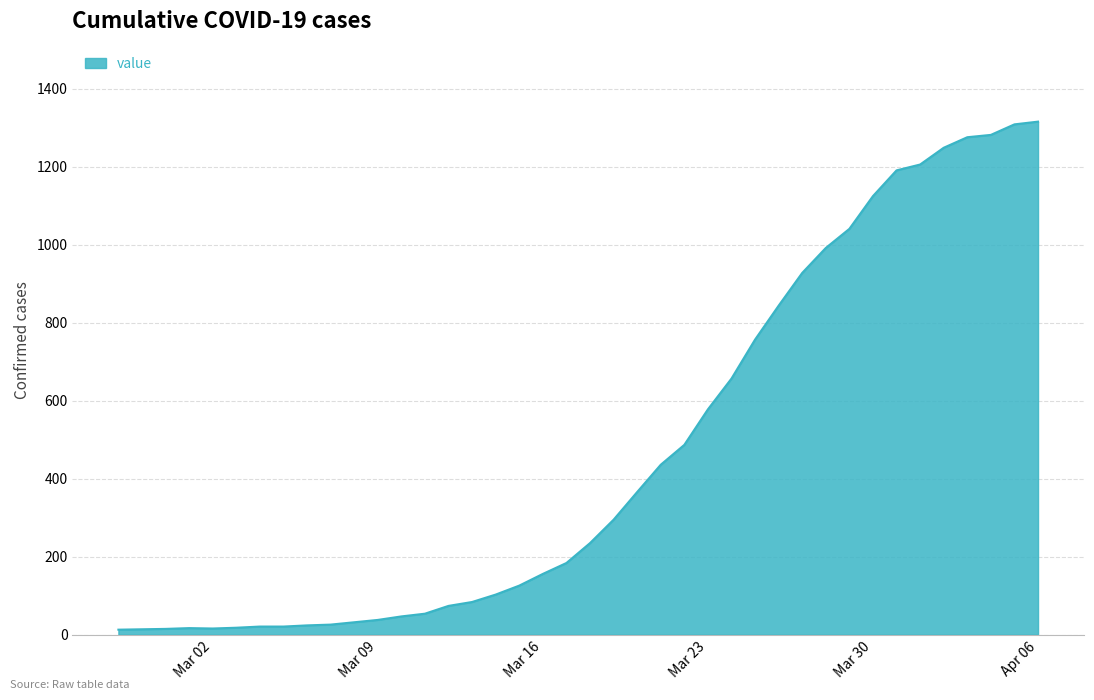

What is the difference between the maximum and minimum values?

1303